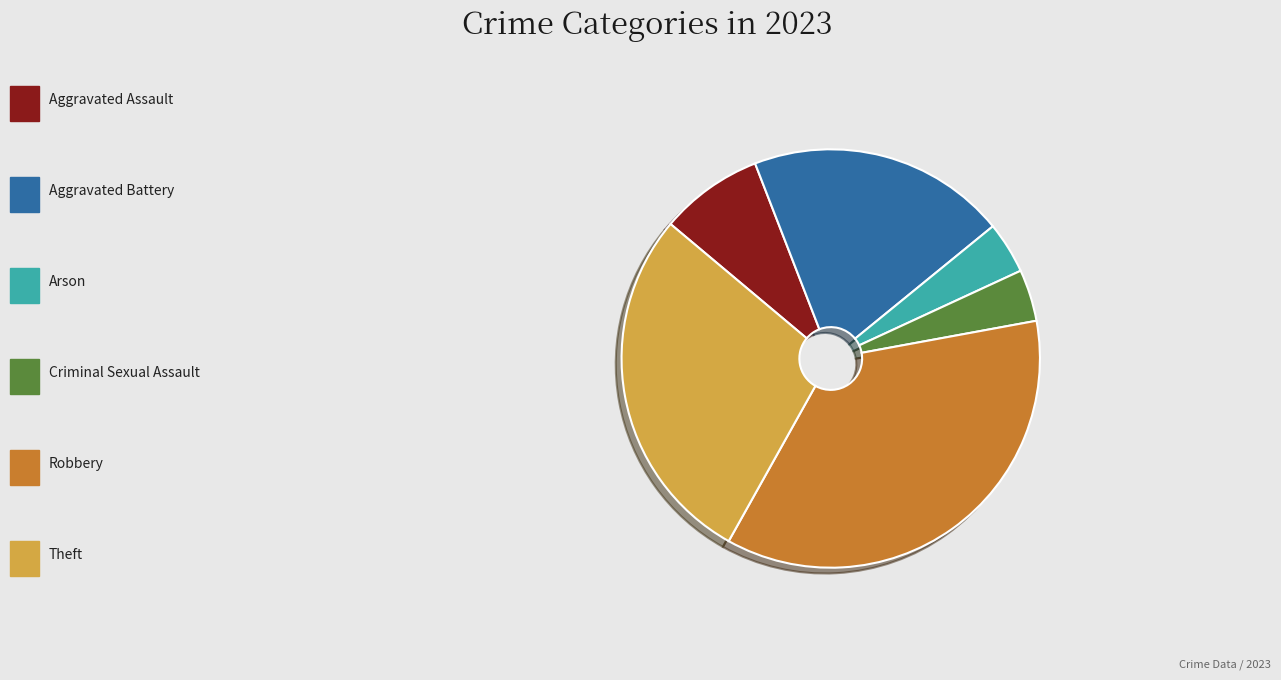

Is there any slice that represents more than half of the pie?

No